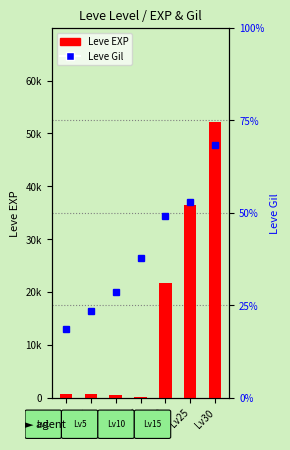

What are all the series names shown in the legend?

Leve EXP, Leve Gil